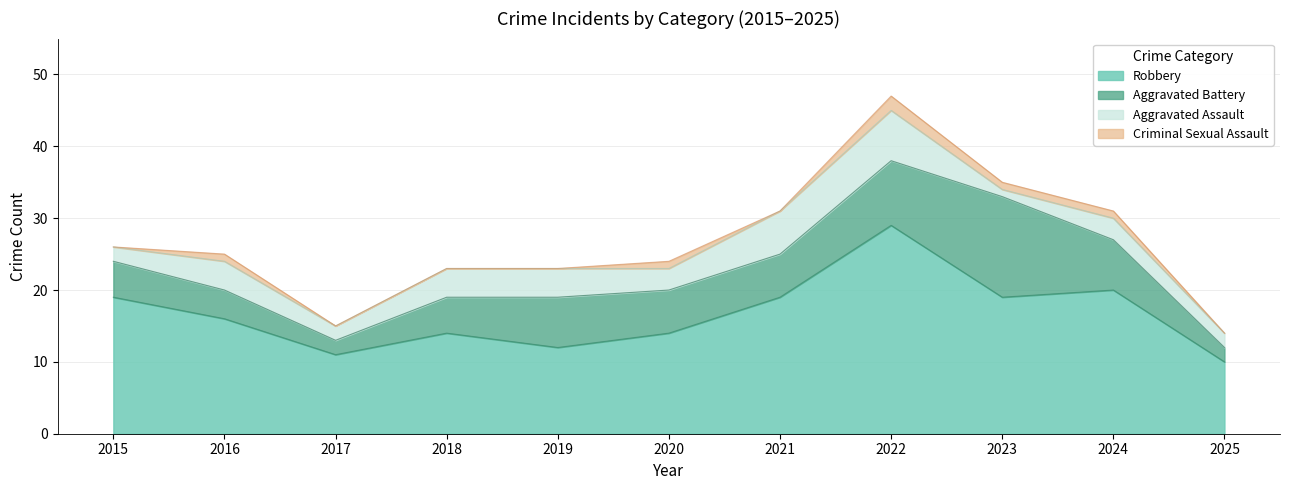

What is the average value of the Aggravated Assault series?

3